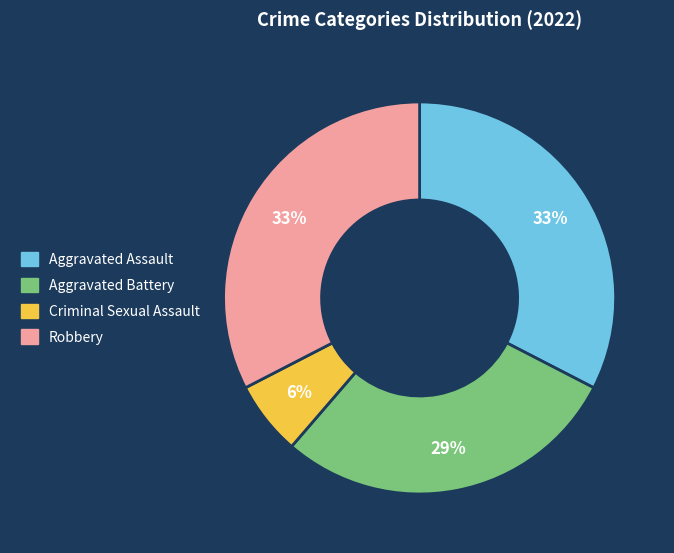

To the nearest percent, what portion does Criminal Sexual Assault represent?

6%